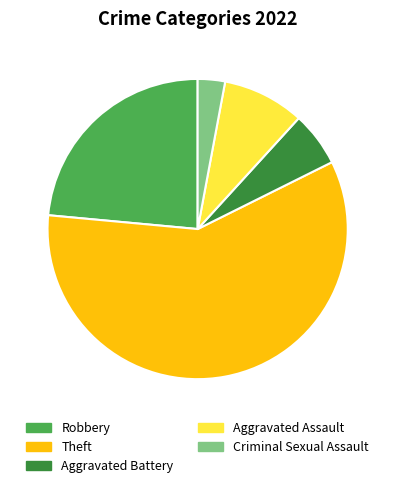

Which slice is the largest?

Theft